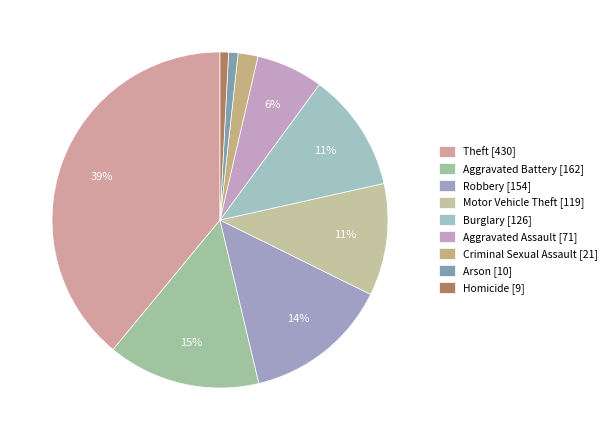

To the nearest percent, what is the difference between the Criminal Sexual Assault and Arson slice percentages?

1%